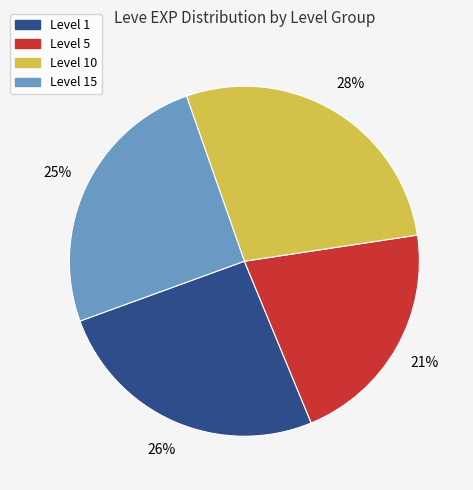

Does any single category account for the majority?

No